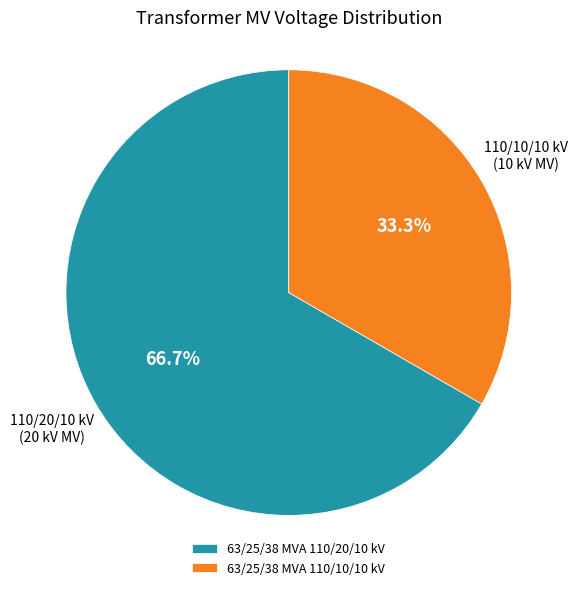

How many segments does this pie chart have?

2